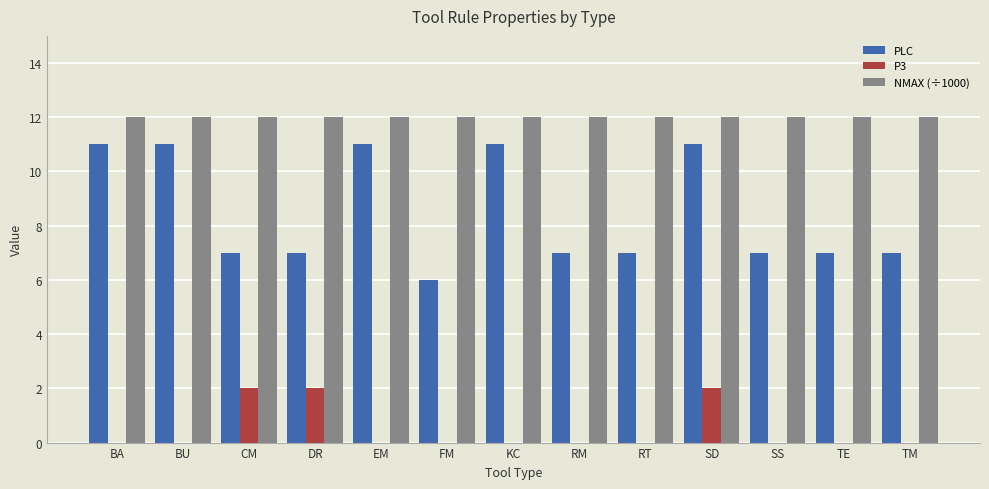

What is the highest value of the NMAX (÷1000) series?

12